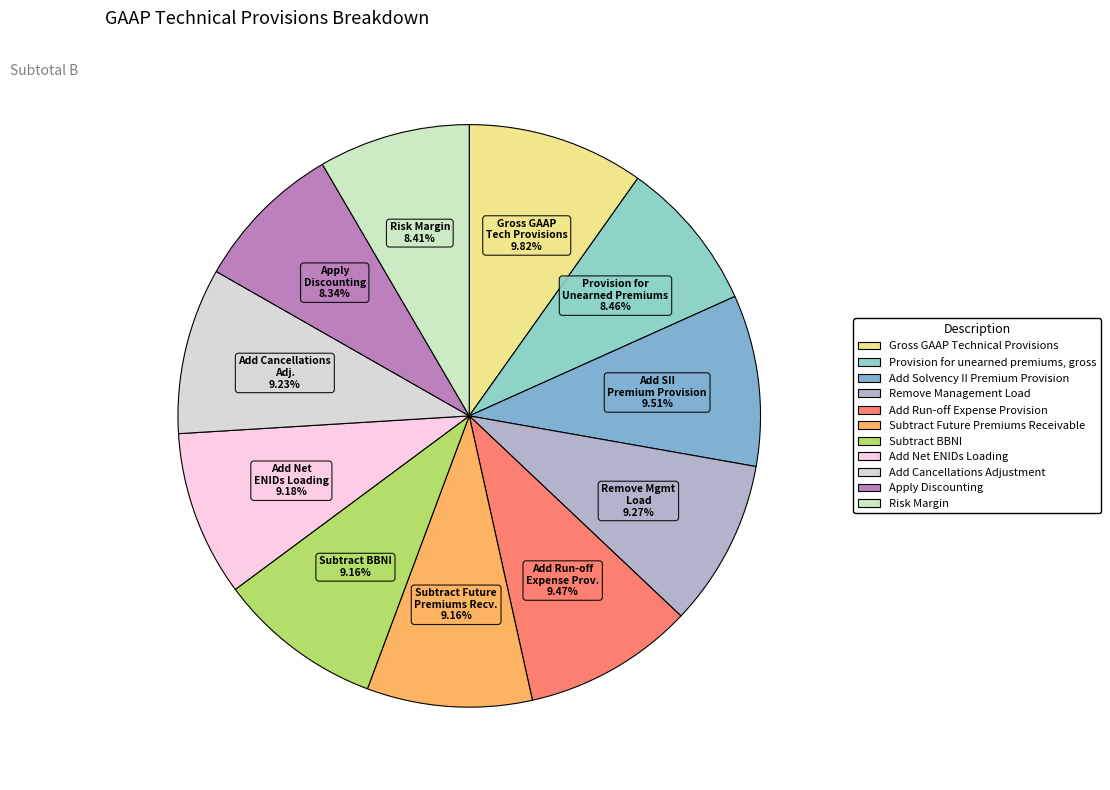

True or false: Add Cancellations Adjustment accounts for 22% of the total.

False